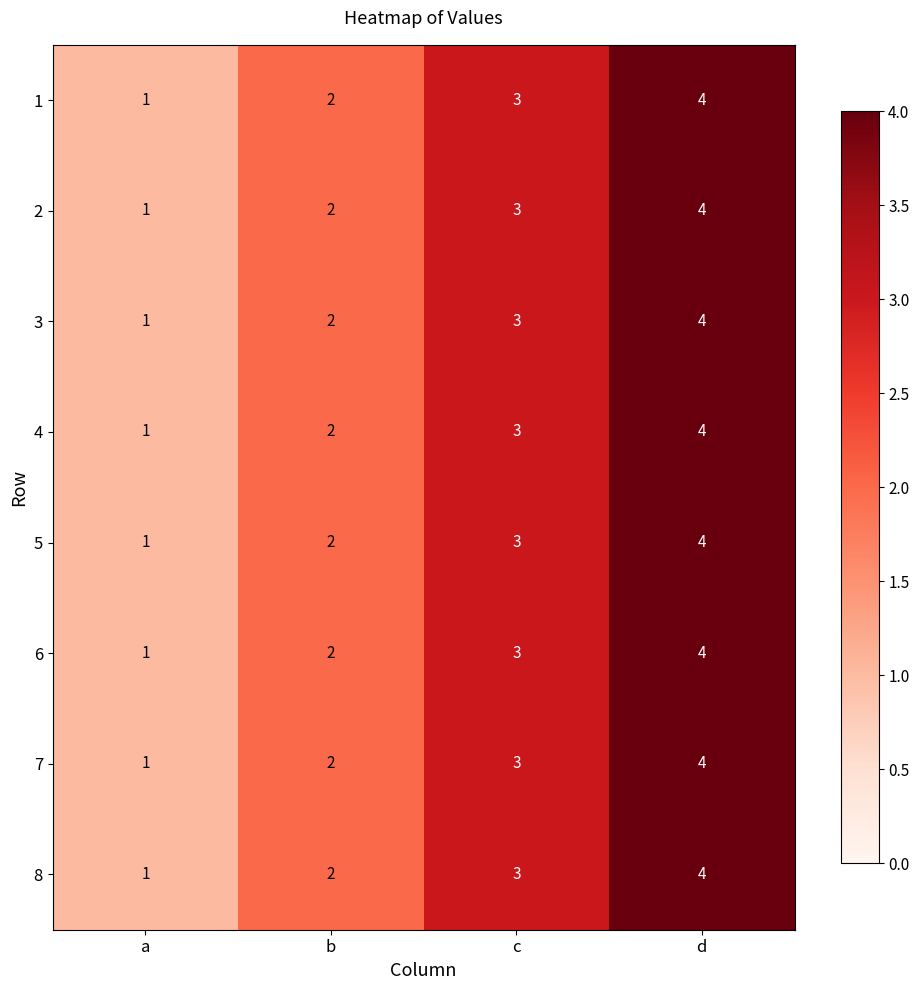

What value does the 3 series have at c?

3